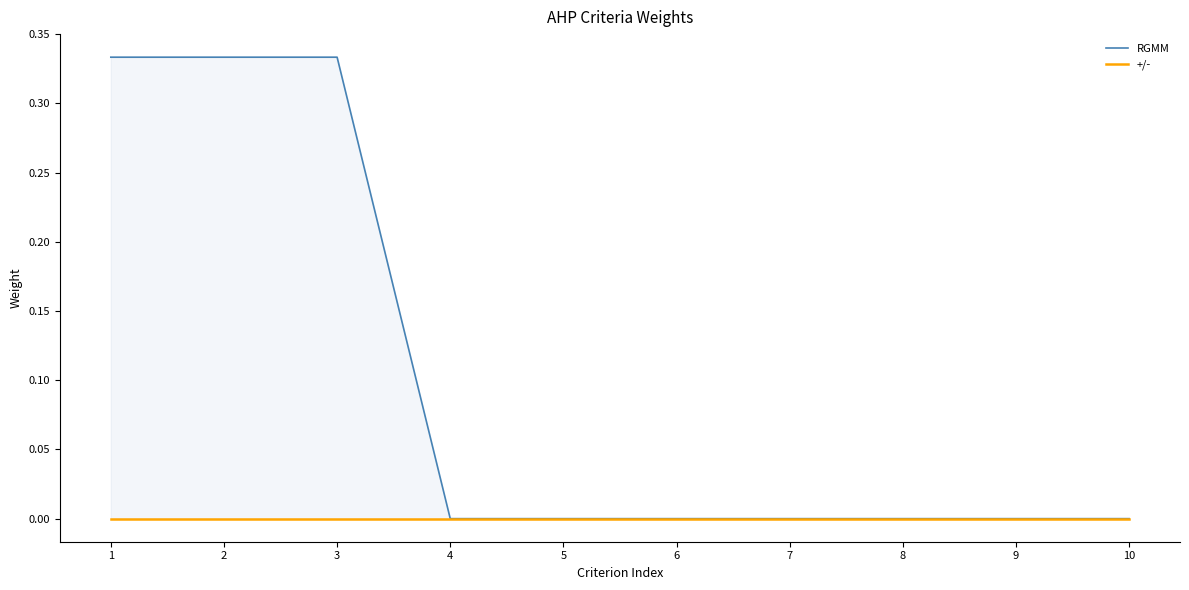

Reading left to right, extract all data points from this chart.

RGMM: 0.3	0.3	0.3	0.0	0.0	0.0	0.0	0.0	0.0	0.0
+/-: 0.0	0.0	0.0	0.0	0.0	0.0	0.0	0.0	0.0	0.0